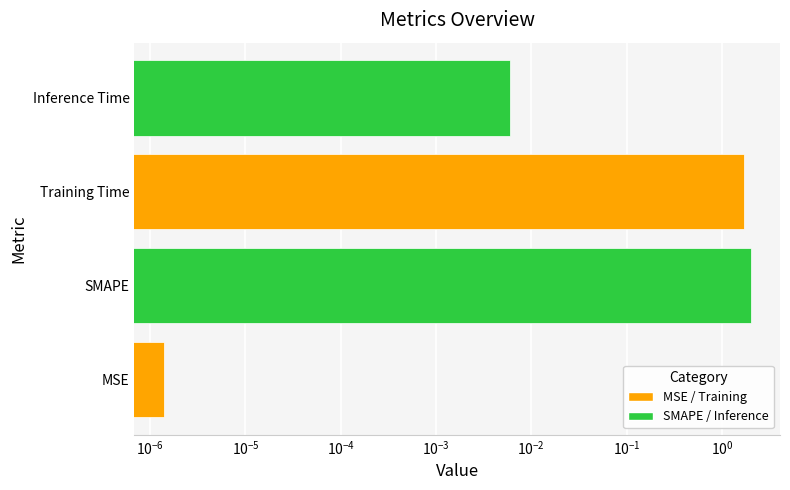

What is the difference between the second highest and second lowest values?

1.7